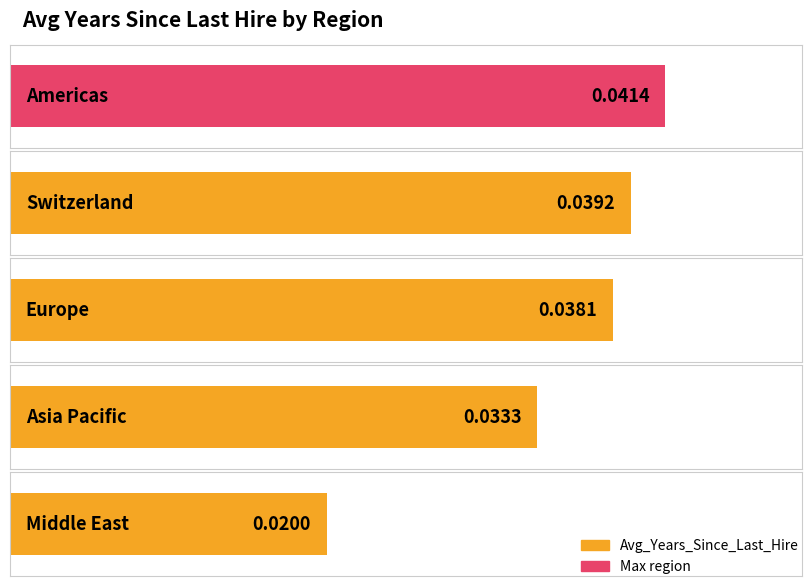

Rank the categories by value from highest to lowest.

Americas, Switzerland, Europe, Asia Pacific, Middle East